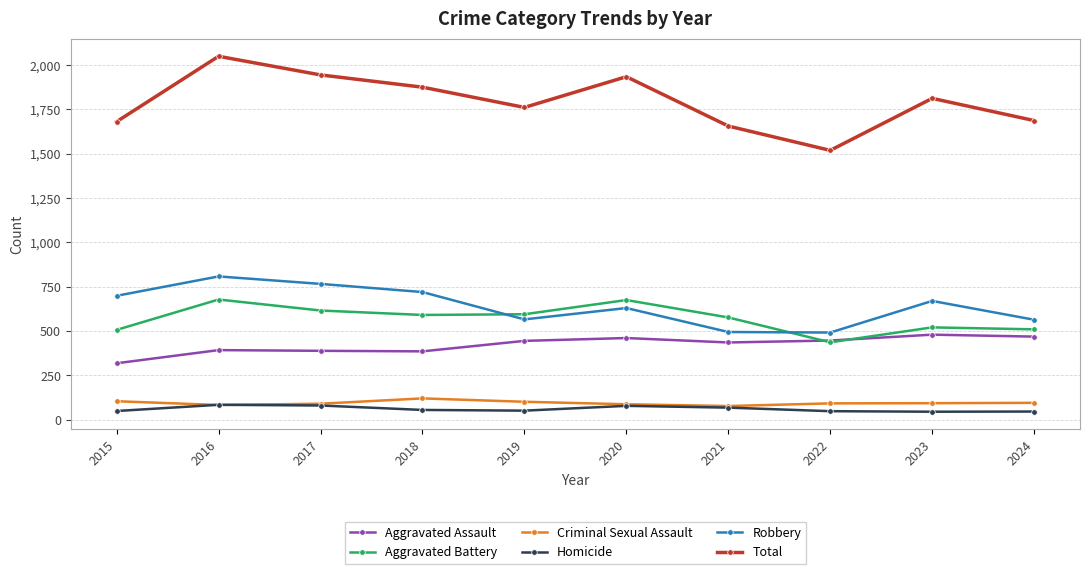

How many data points in Homicide are less than 56?

5